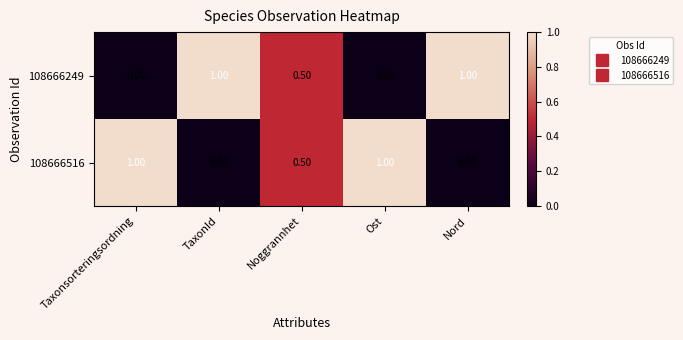

What is the difference between the maximum and minimum values in the 108666516 series?

1.0